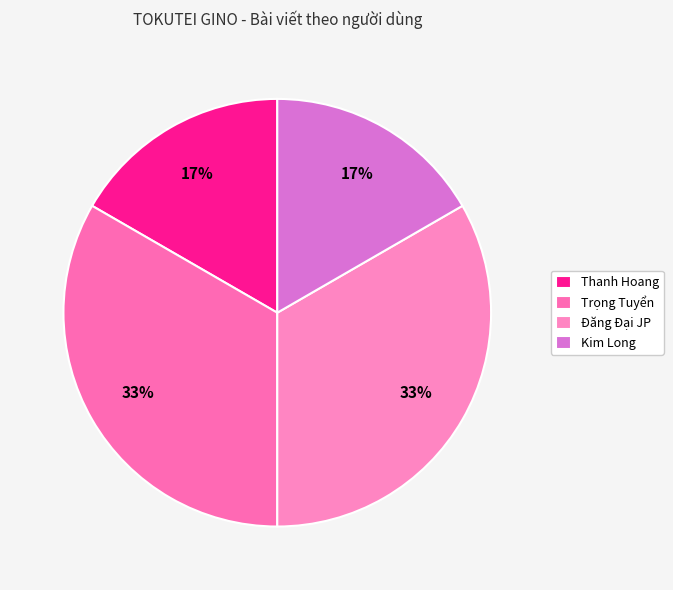

Does Trọng Tuyển represent more than half of the total?

No